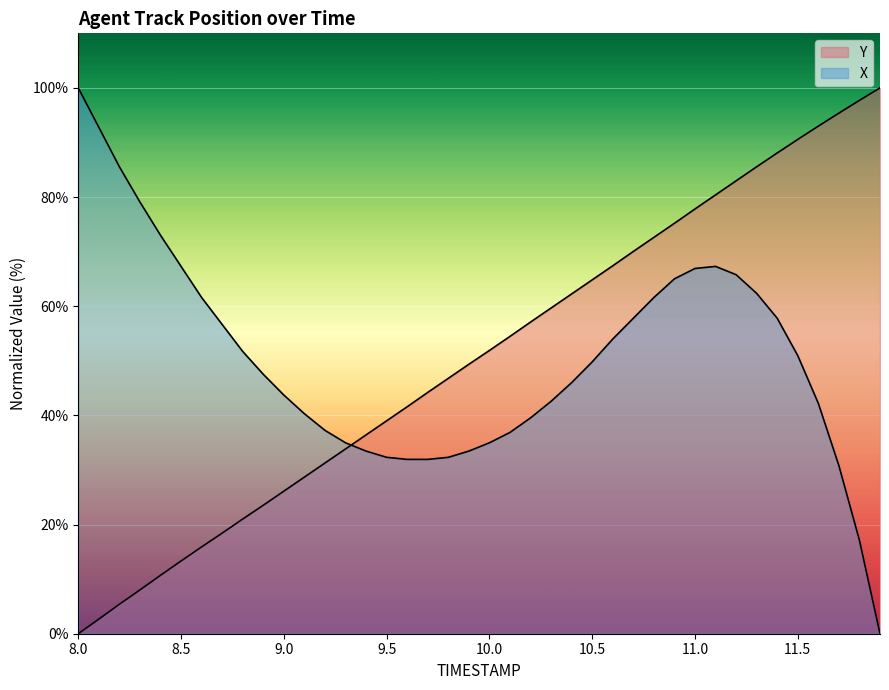

Which category has the lowest value in the X series?

11.9